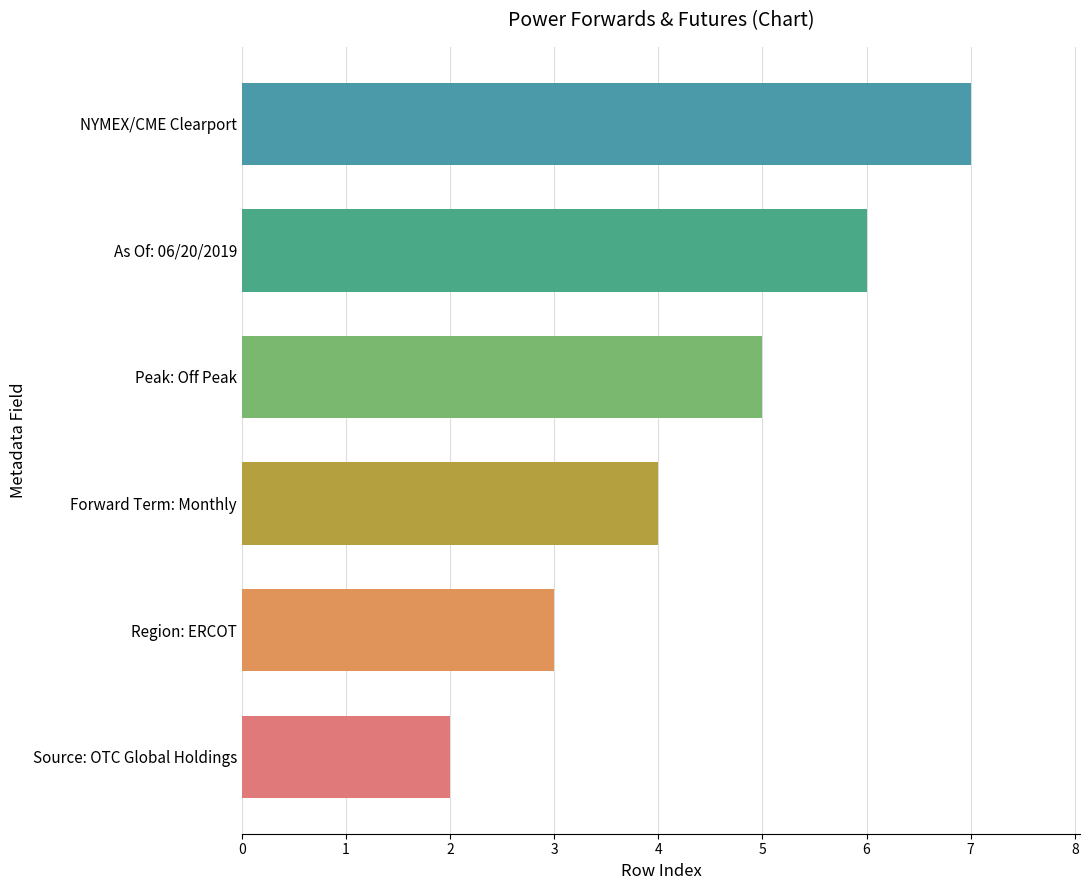

The chart shows a value of 5 at Region: ERCOT. True or false?

False